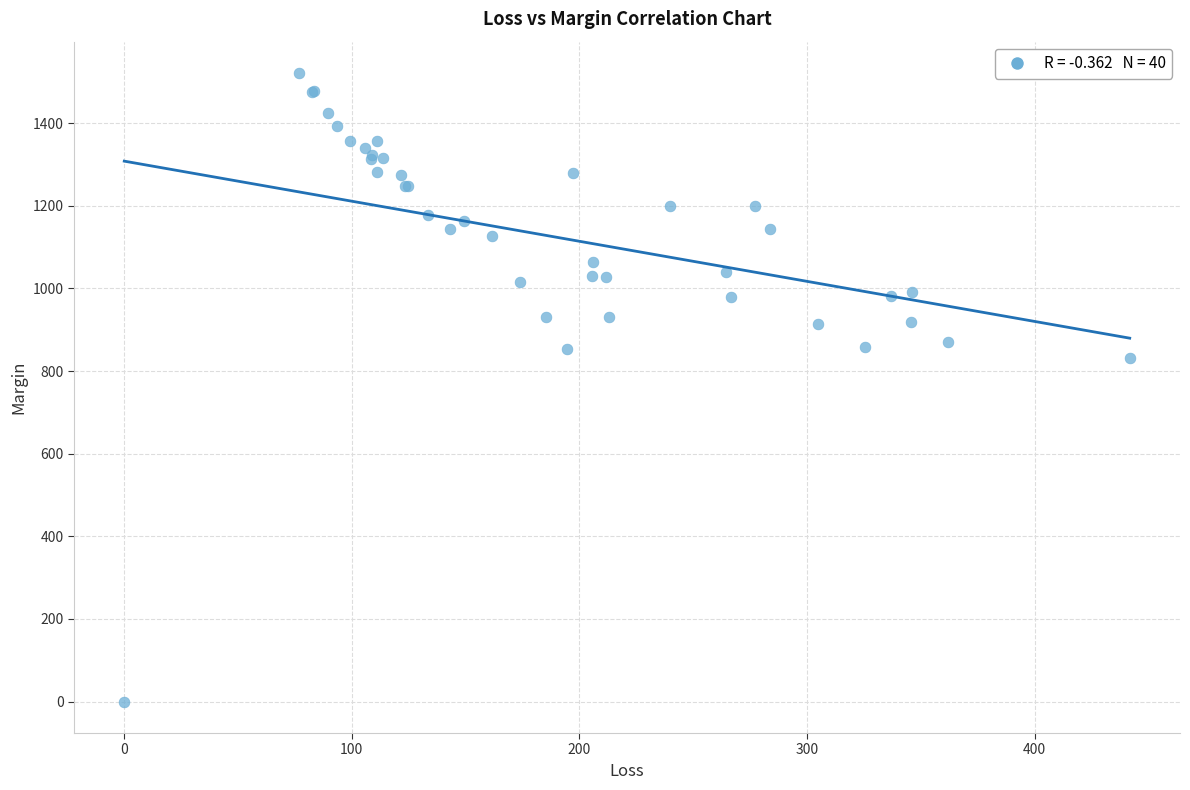

What Y value in the scatter plot is closest to 760?

831.4